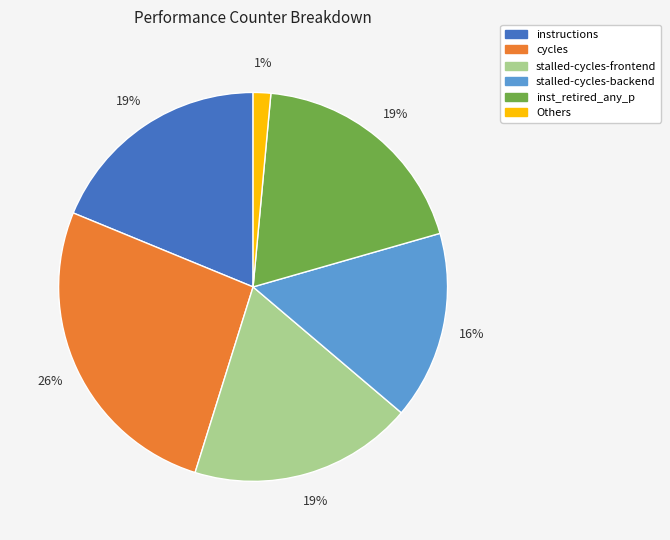

Is there any slice that represents more than half of the pie?

No